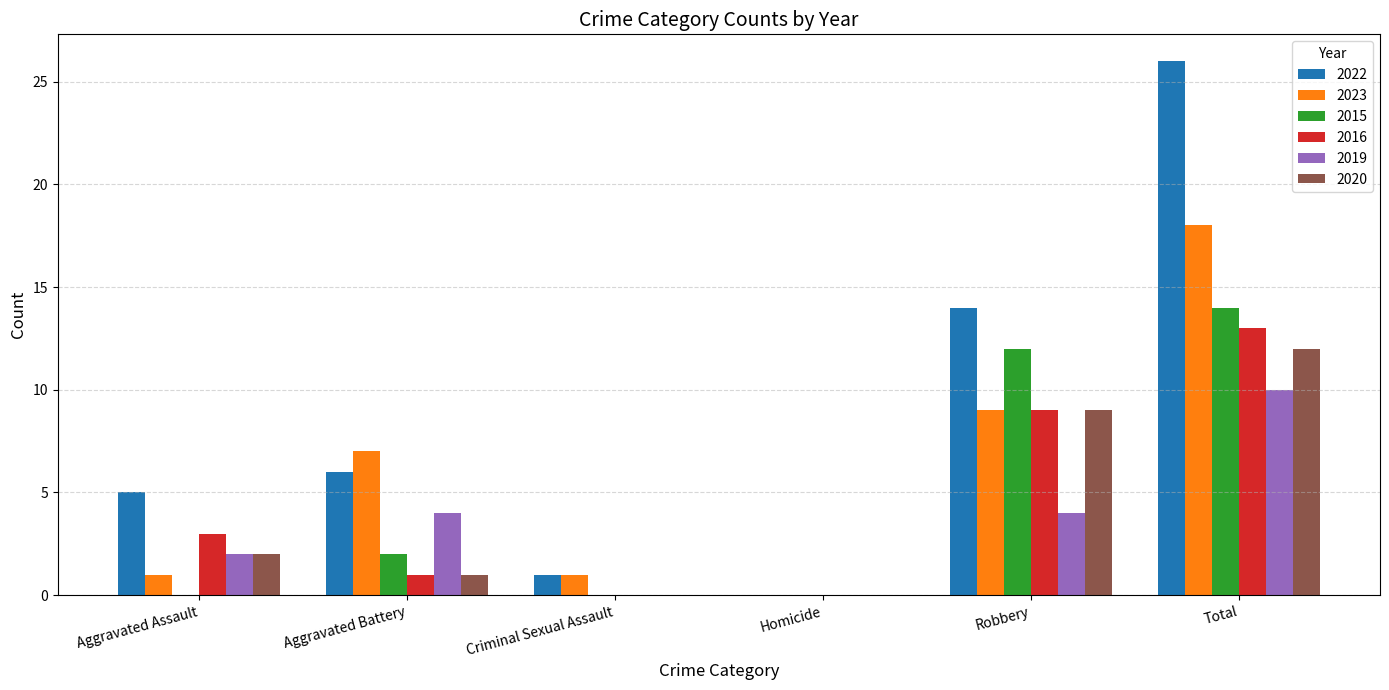

True or false: 2023 has a value of 14 at Robbery.

False